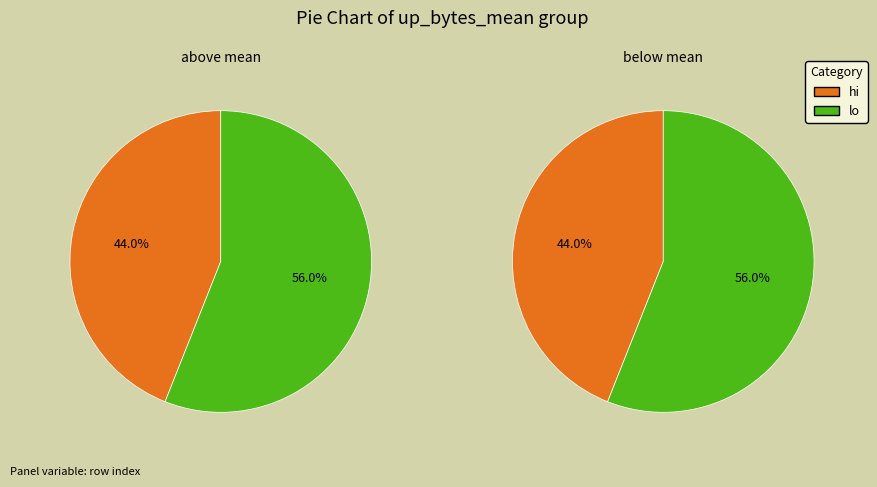

Does 6 account for over 50% of the chart?

No